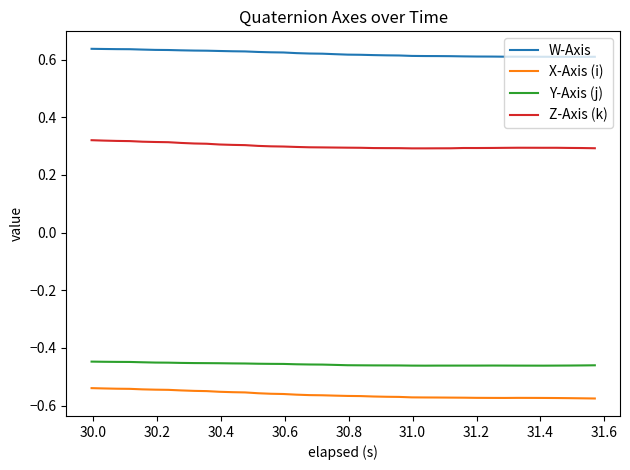

True or false: Y-Axis (j) and W-Axis cross at least once.

False